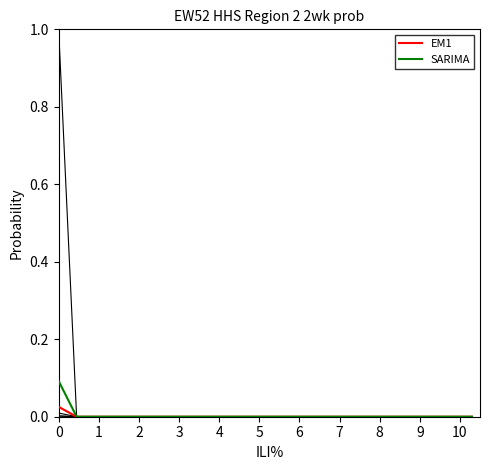

How many lines are shown in the chart?

6